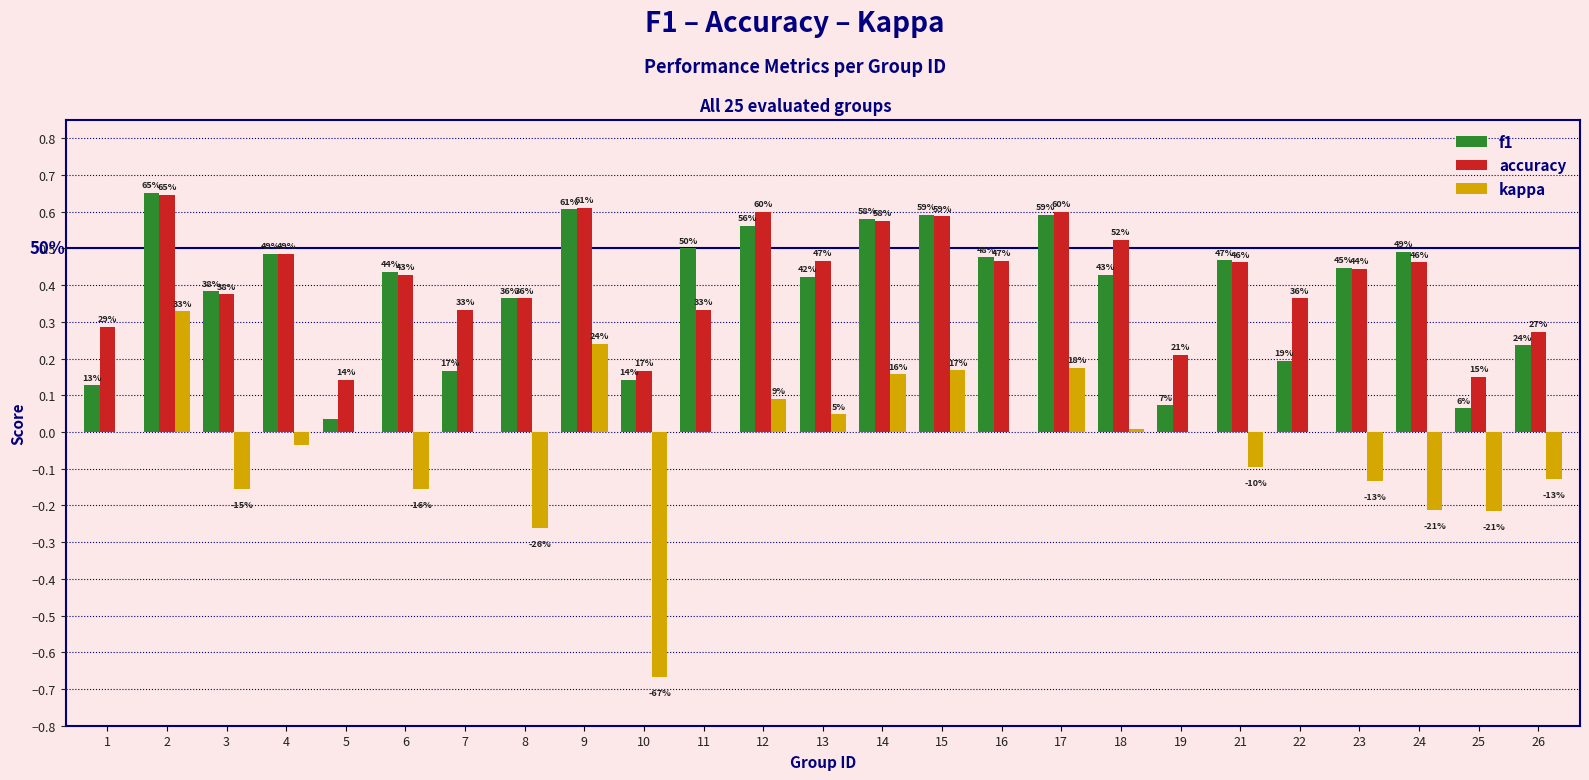

What is the highest value of the accuracy series?

0.6